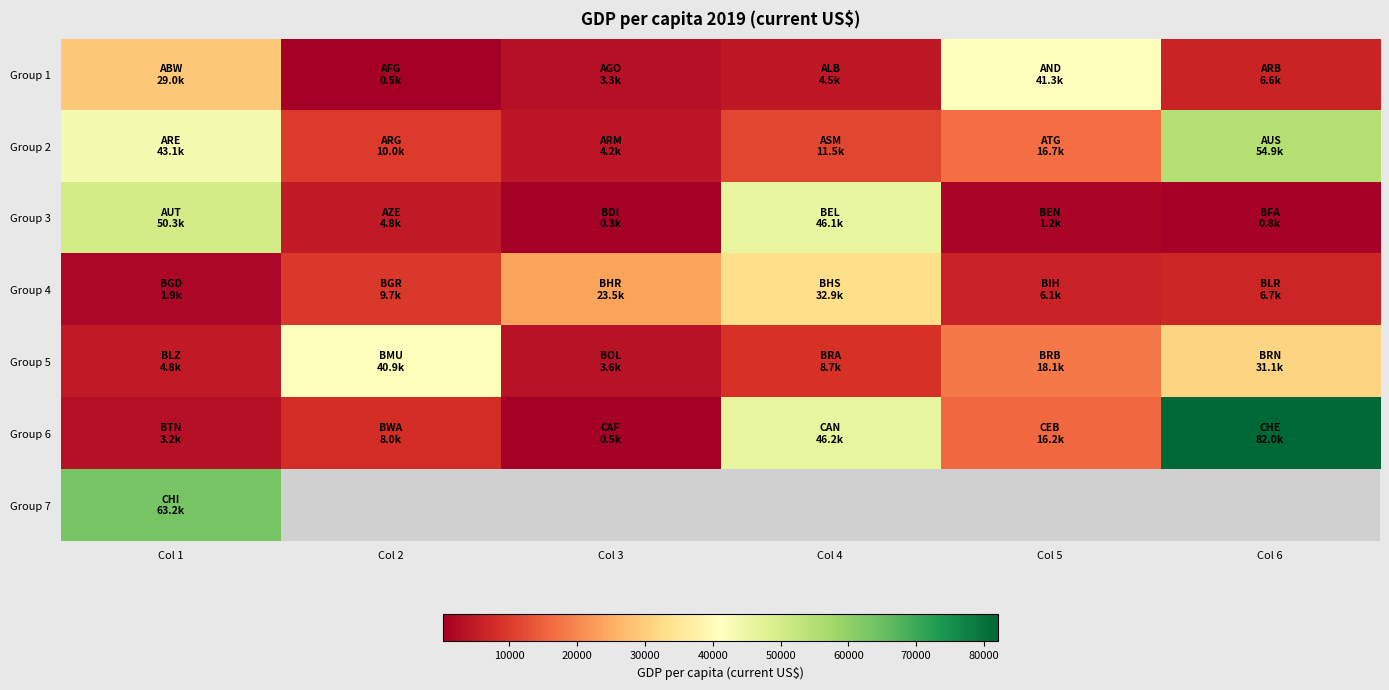

Which series has the largest total across all categories?

Group 6